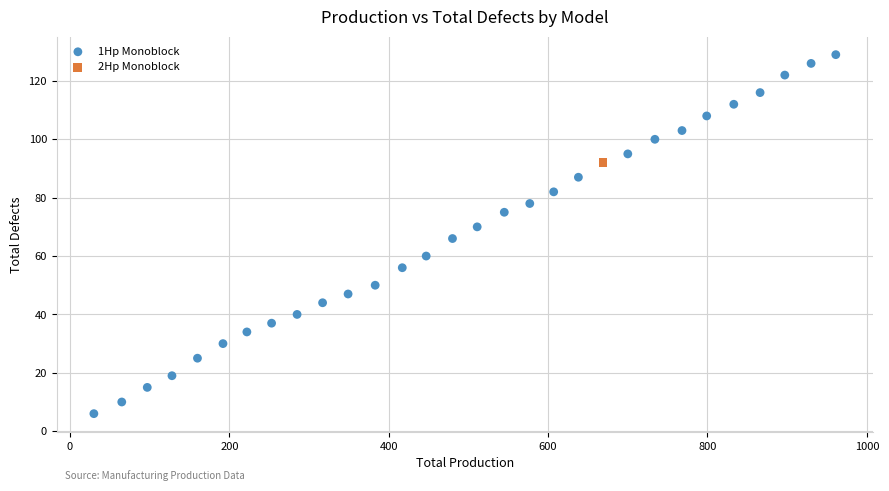

What are all the series names shown in the legend?

1Hp Monoblock, 2Hp Monoblock